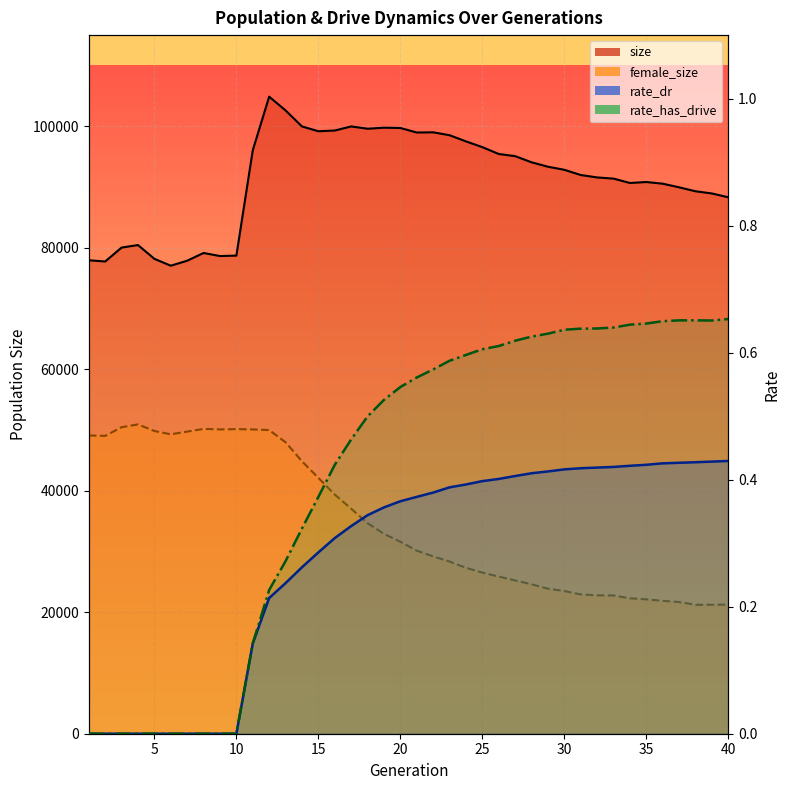

What is the value of the rate_has_drive (line) point at the 12th from the left?

0.2